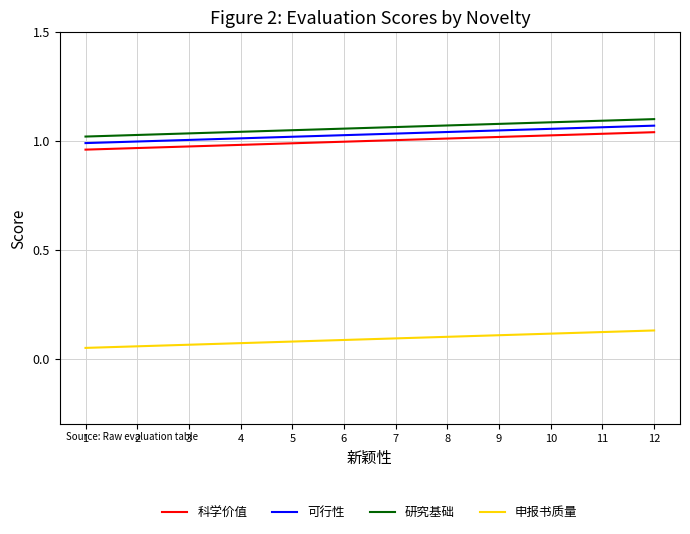

Reading left to right, list all the values displayed in this chart.

科学价值: 1.0	1.0	1.0	1.0	1.0	1.0	1.0	1.0	1.0	1.0	1.0	1.0
可行性: 1.0	1.0	1.0	1.0	1.0	1.0	1.0	1.0	1.0	1.1	1.1	1.1
研究基础: 1.0	1.0	1.0	1.0	1.0	1.1	1.1	1.1	1.1	1.1	1.1	1.1
申报书质量: 0.0	0.1	0.1	0.1	0.1	0.1	0.1	0.1	0.1	0.1	0.1	0.1